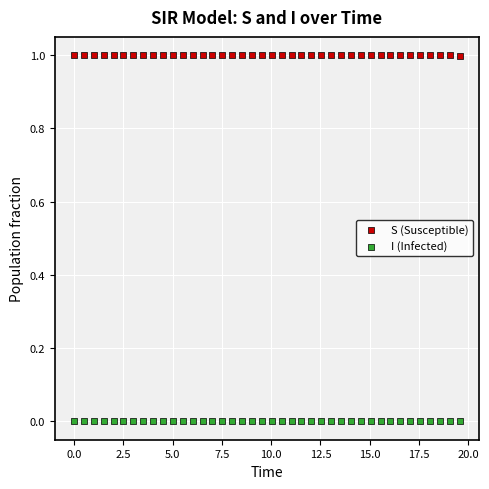

Which series reaches the maximum Y coordinate?

S (Susceptible)